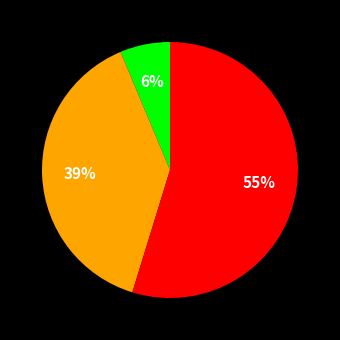

To the nearest percent, what is the average slice percentage?

33%